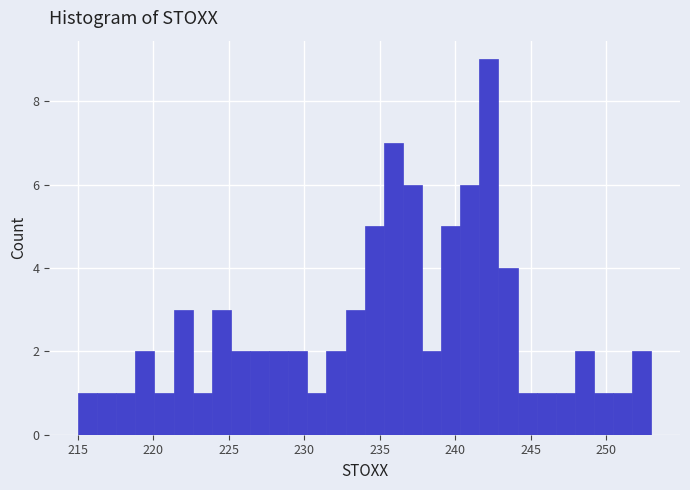

Around what value on the x-axis is the tallest bar? Give the approximate position of its centre, as read against the axis.

242.0